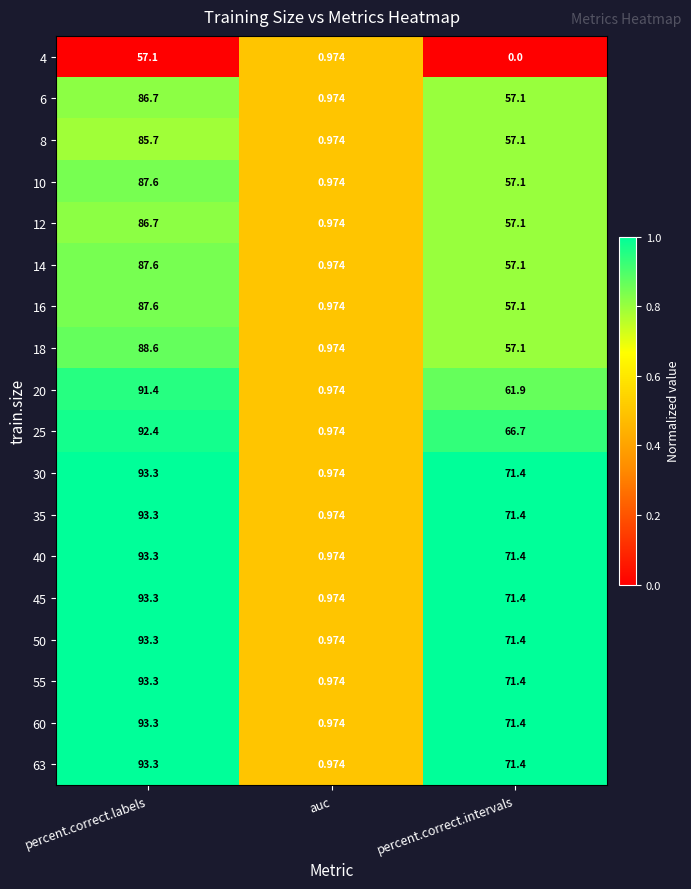

Is the value of 6 at auc greater than the value of 25 at percent.correct.intervals?

No